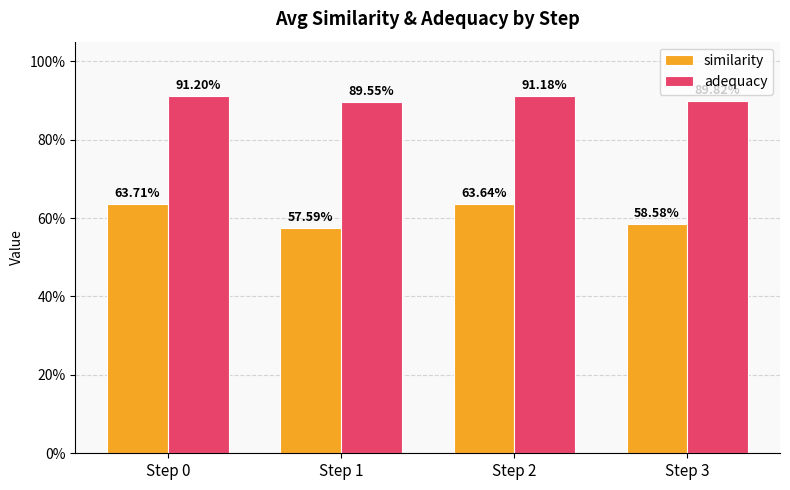

Count the adequacy values in the range 0 to 1.

4